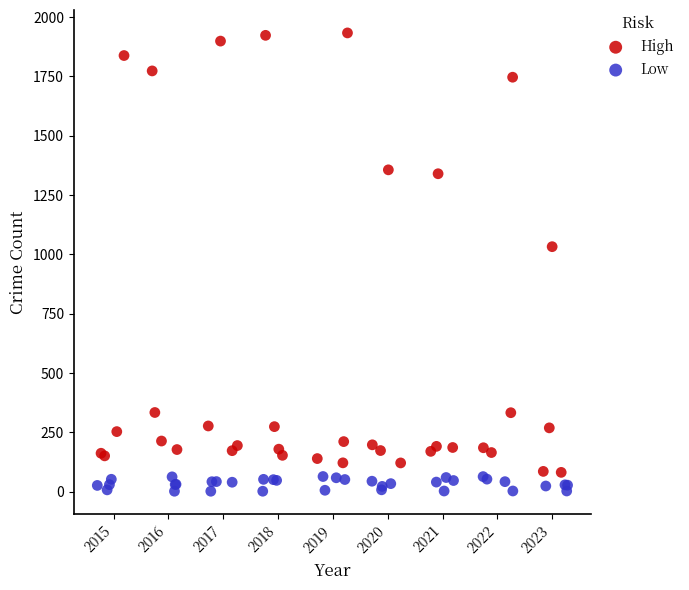

Which series reaches the maximum Y coordinate?

High